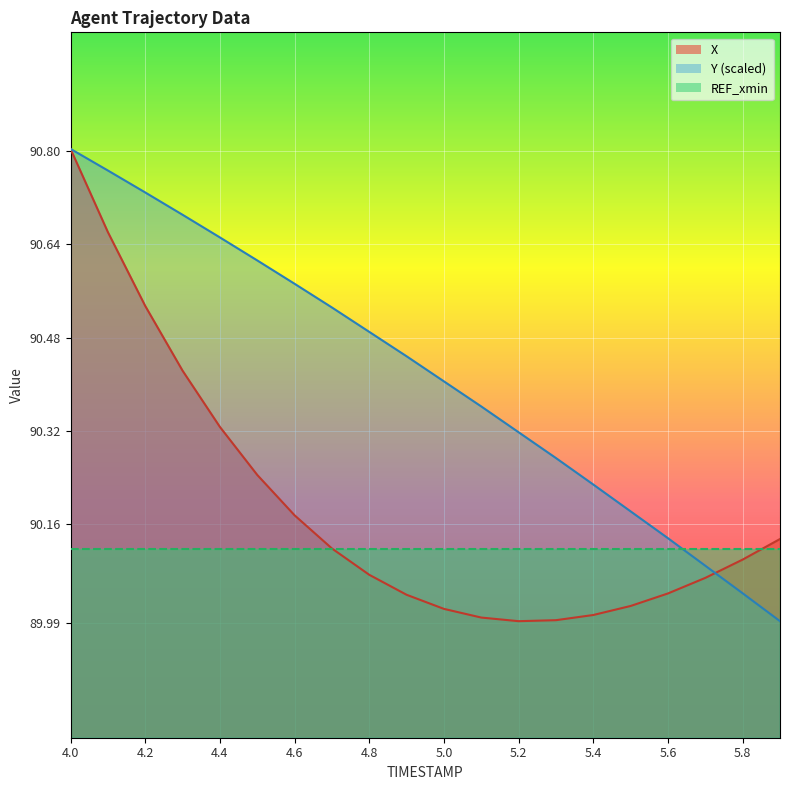

How many data points in X are less than 90?

3